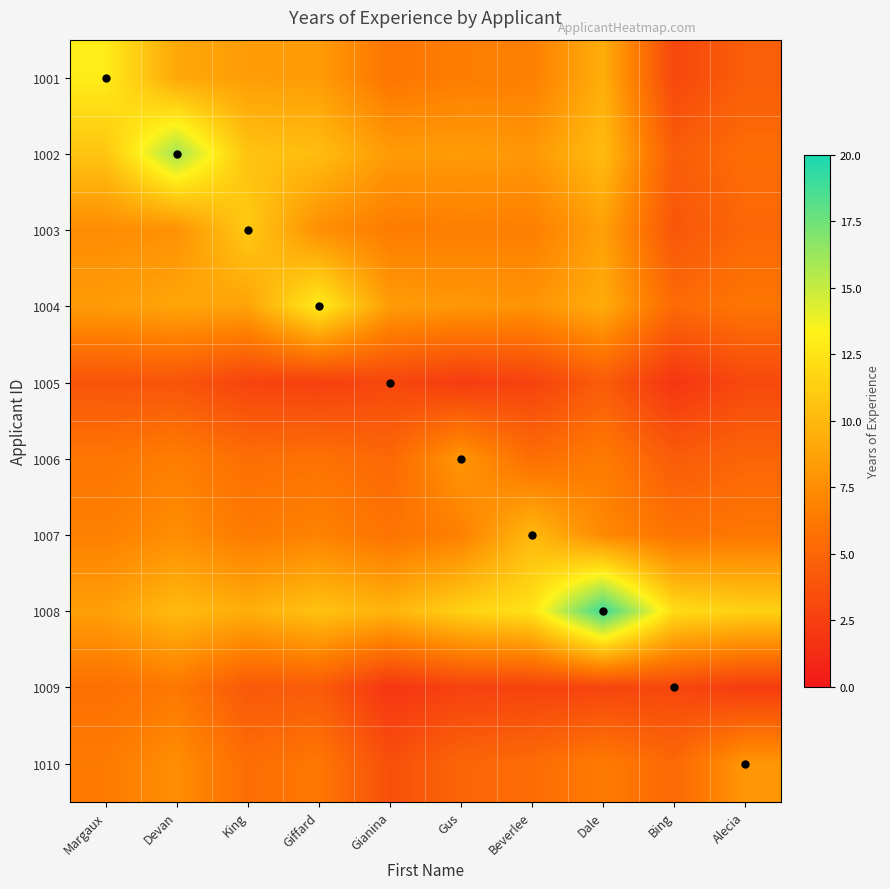

What is the difference between the highest and lowest values at Gus?

9.2